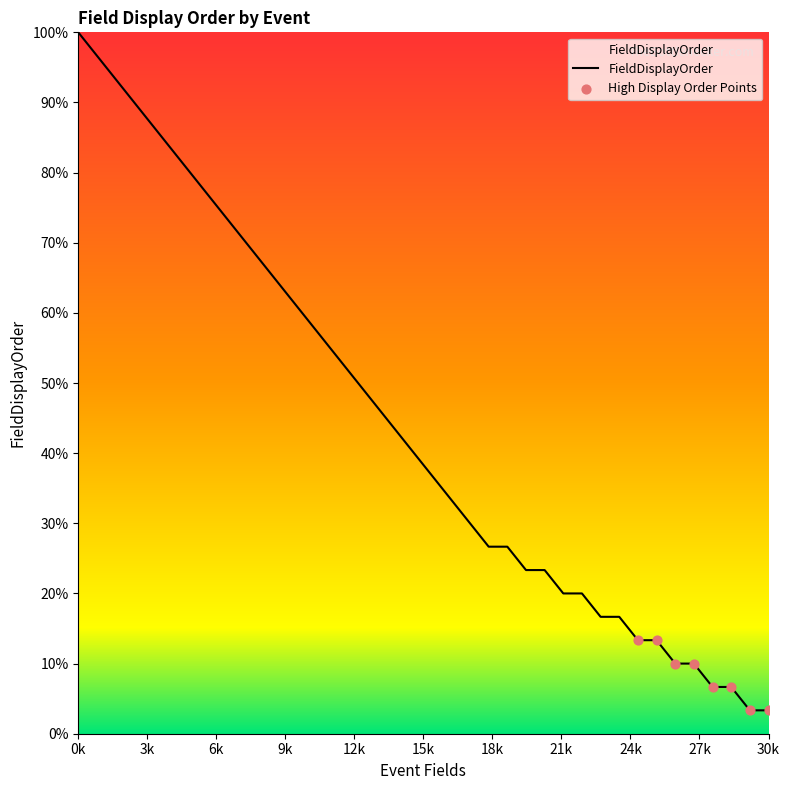

Is this an area chart (filled region under the line)?

Yes